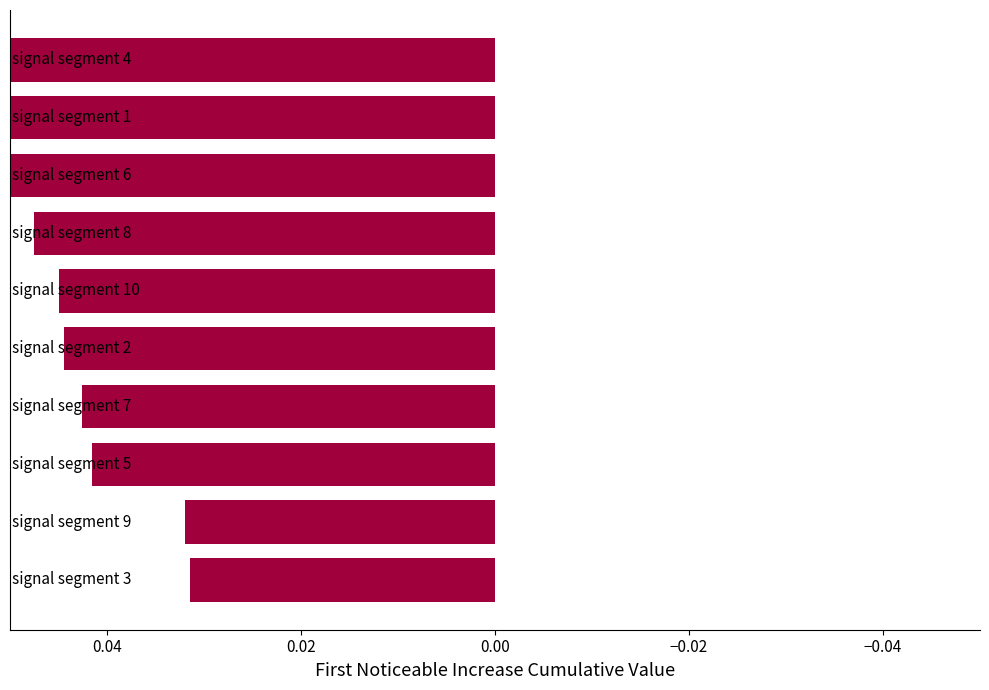

What is the difference between the maximum and minimum values?

0.1